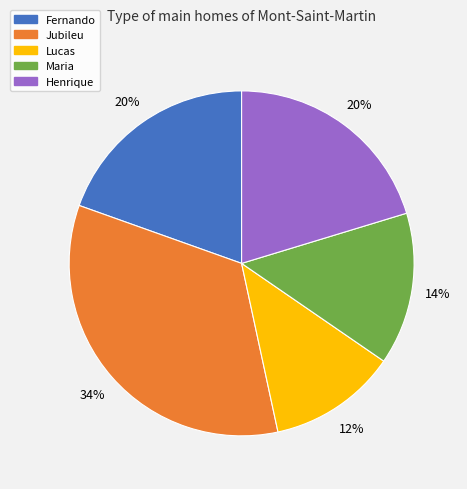

What is the largest slice in the pie chart?

Jubileu